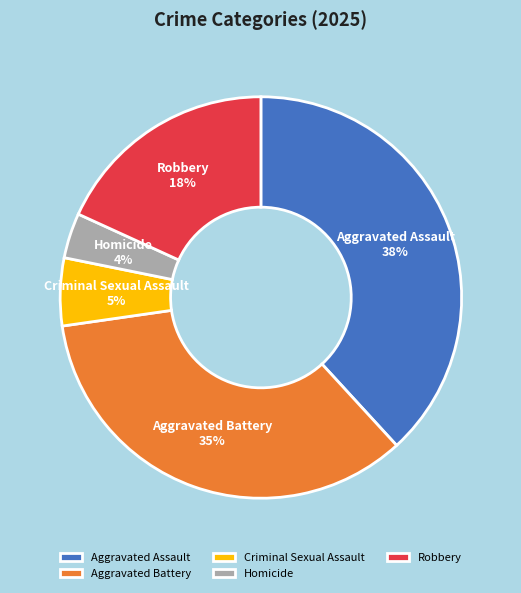

Approximately how many times larger is the value at Homicide compared to Robbery?

0.2